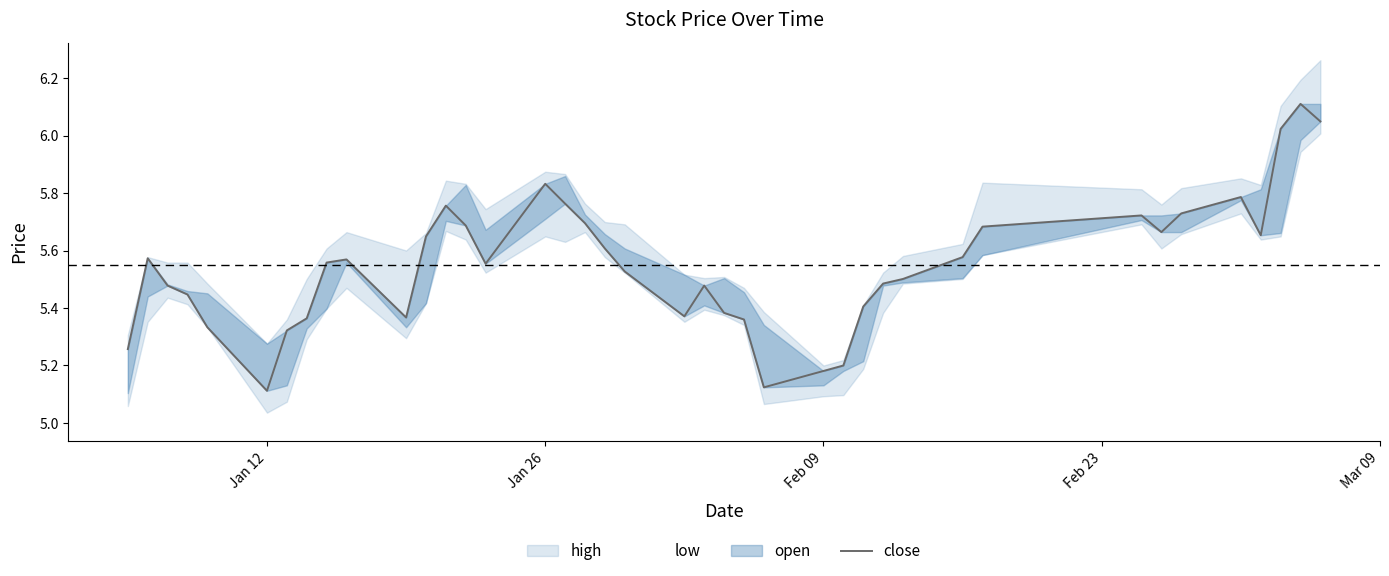

At which category does the data reach its first local valley?

Jan 12